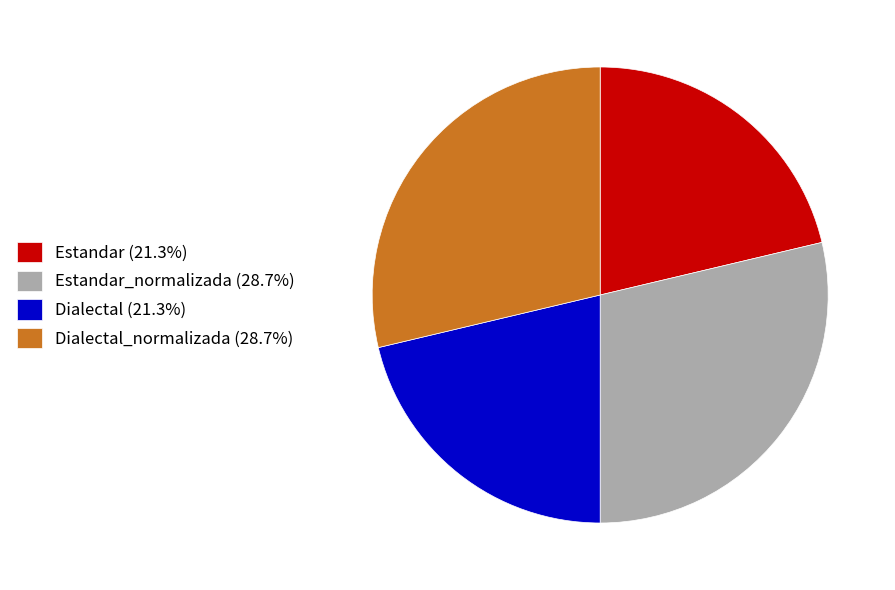

Approximately how many times larger is the value at Dialectal (21.3%) compared to Estandar_normalizada (28.7%)?

0.7